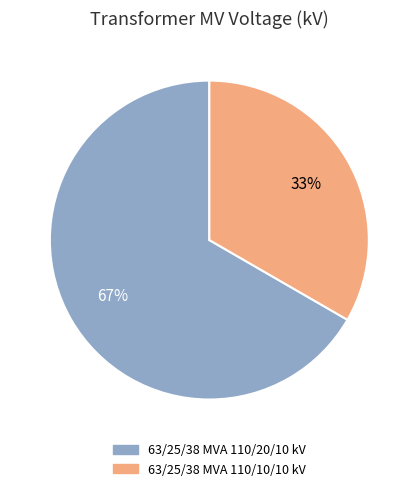

Is it true that 63/25/38 MVA 110/10/10 kV is 33% of the pie?

True